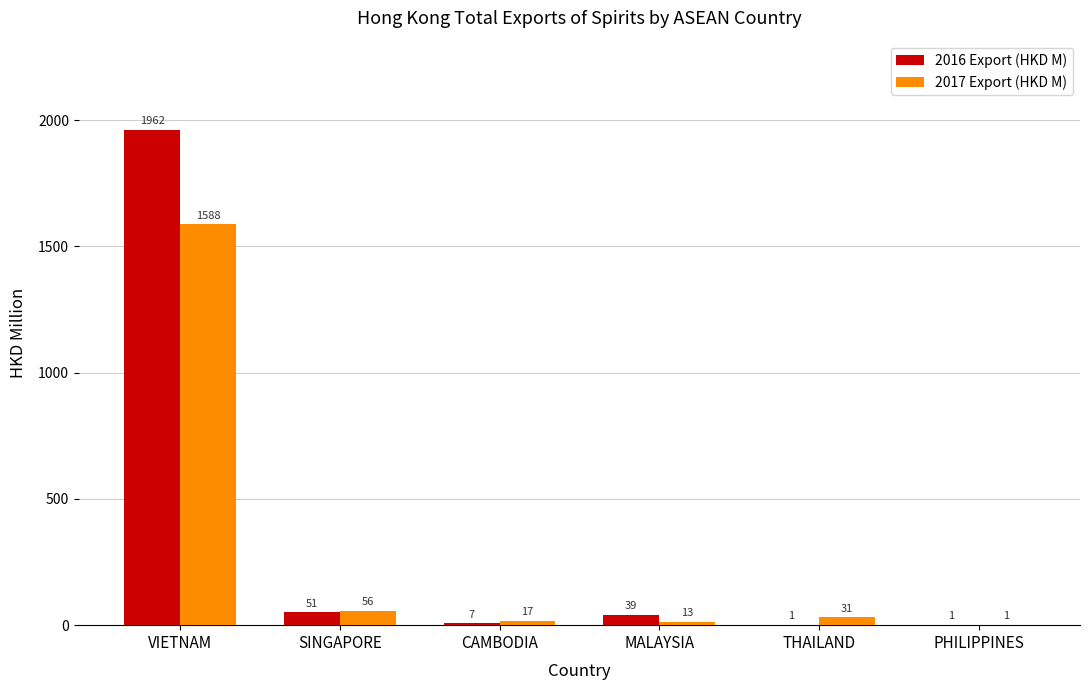

What is the average value of the 2017 Export (HKD M) series?

284.1